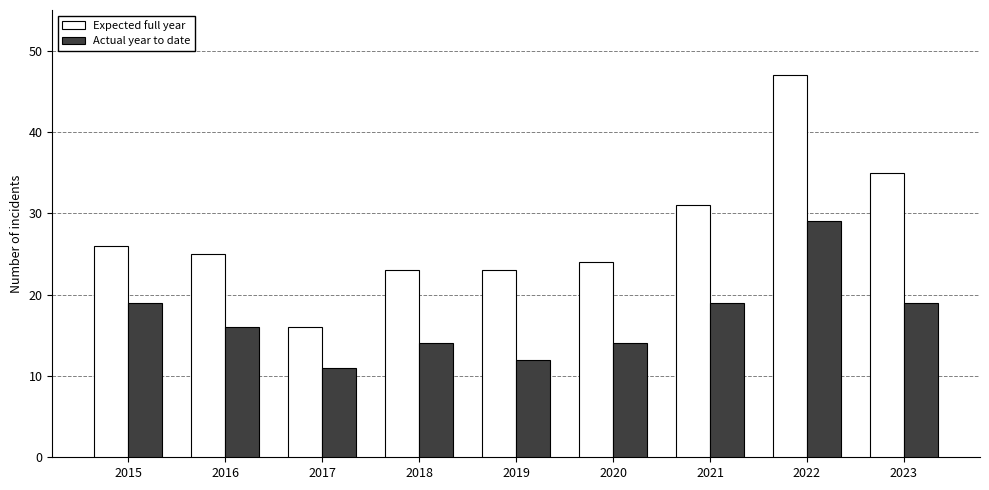

At which label is Expected full year closest to 31?

2021